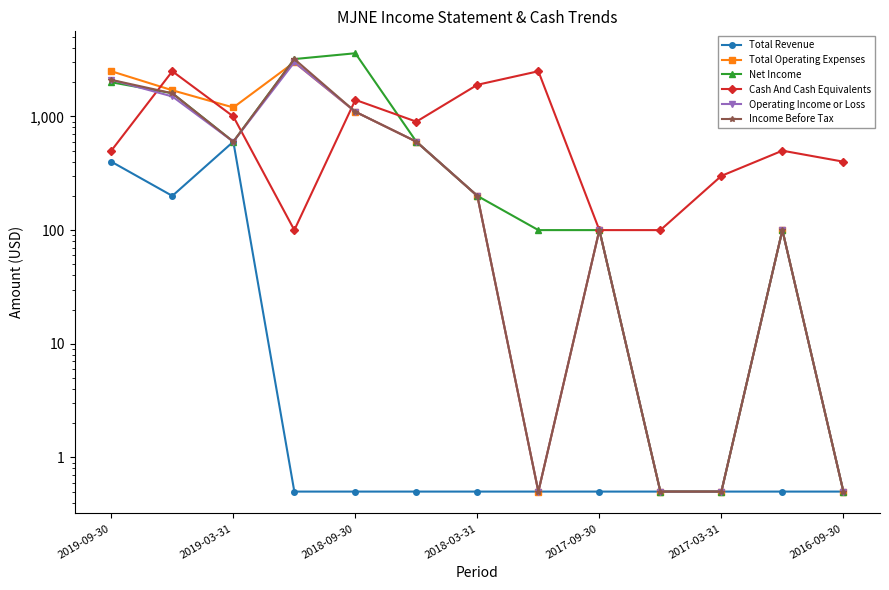

How many lines are shown in the chart?

6